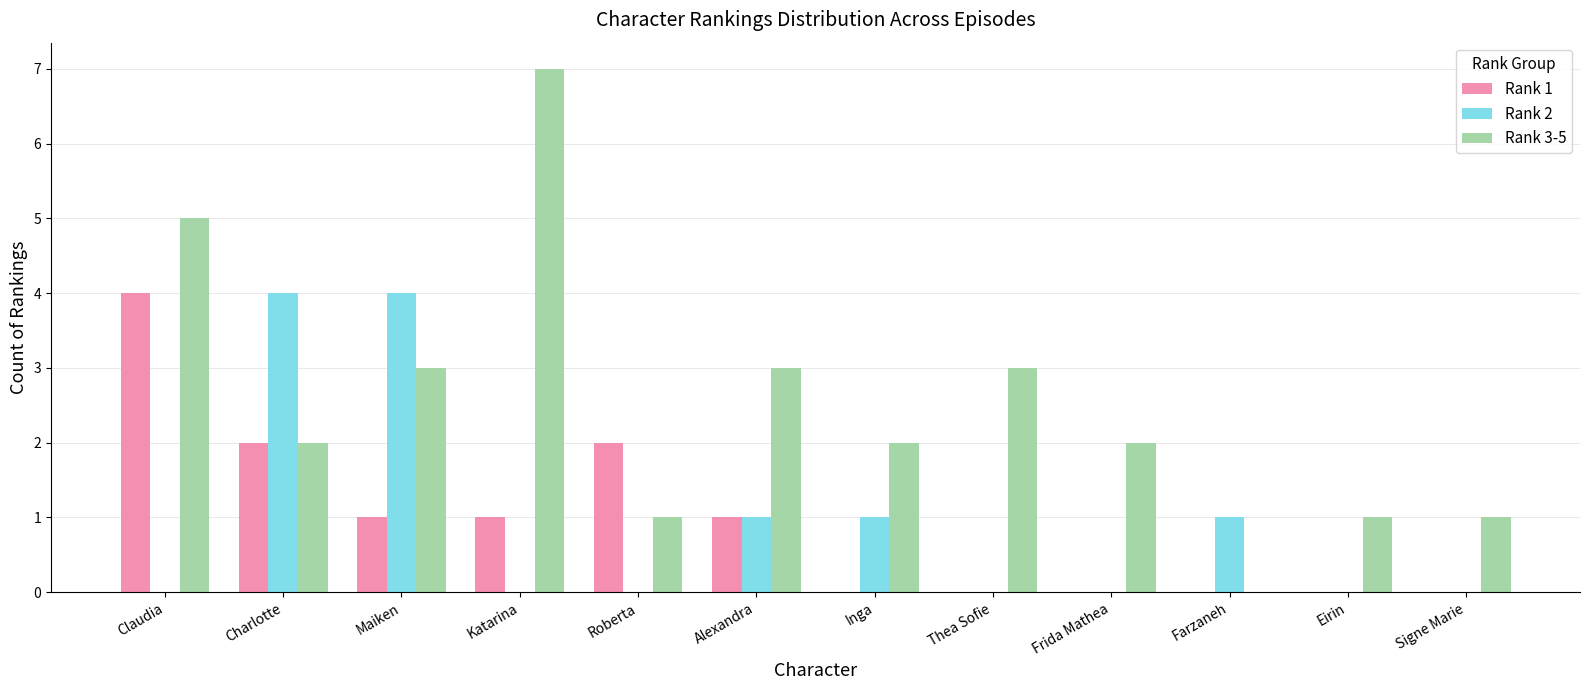

Which category has the highest value in the Rank 3-5 series?

Katarina